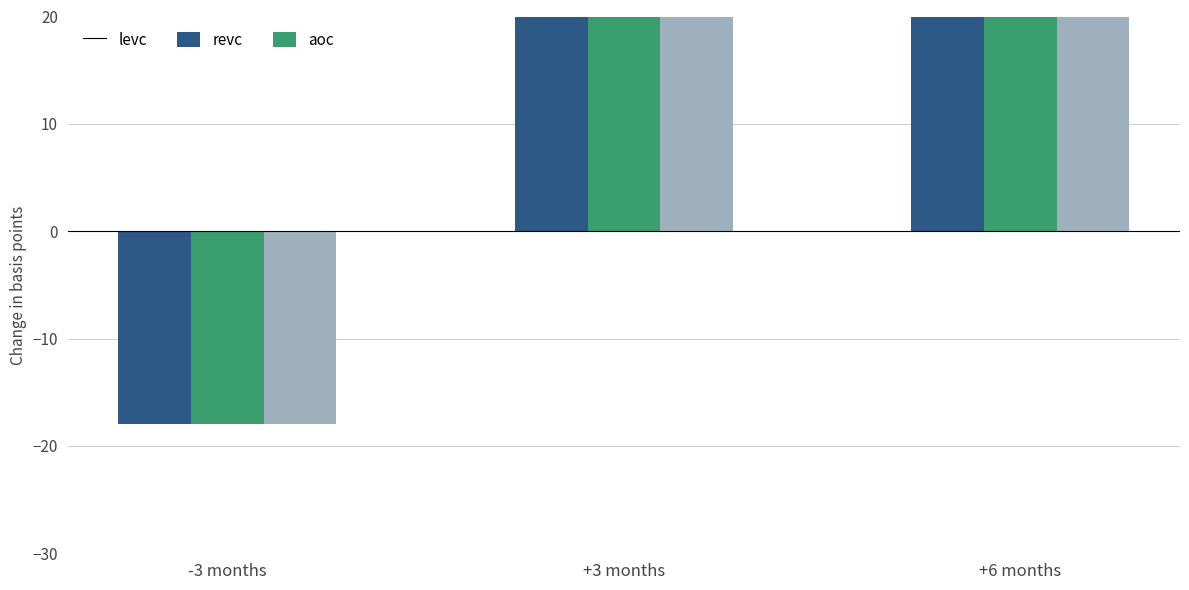

How many values in levc are below zero?

1